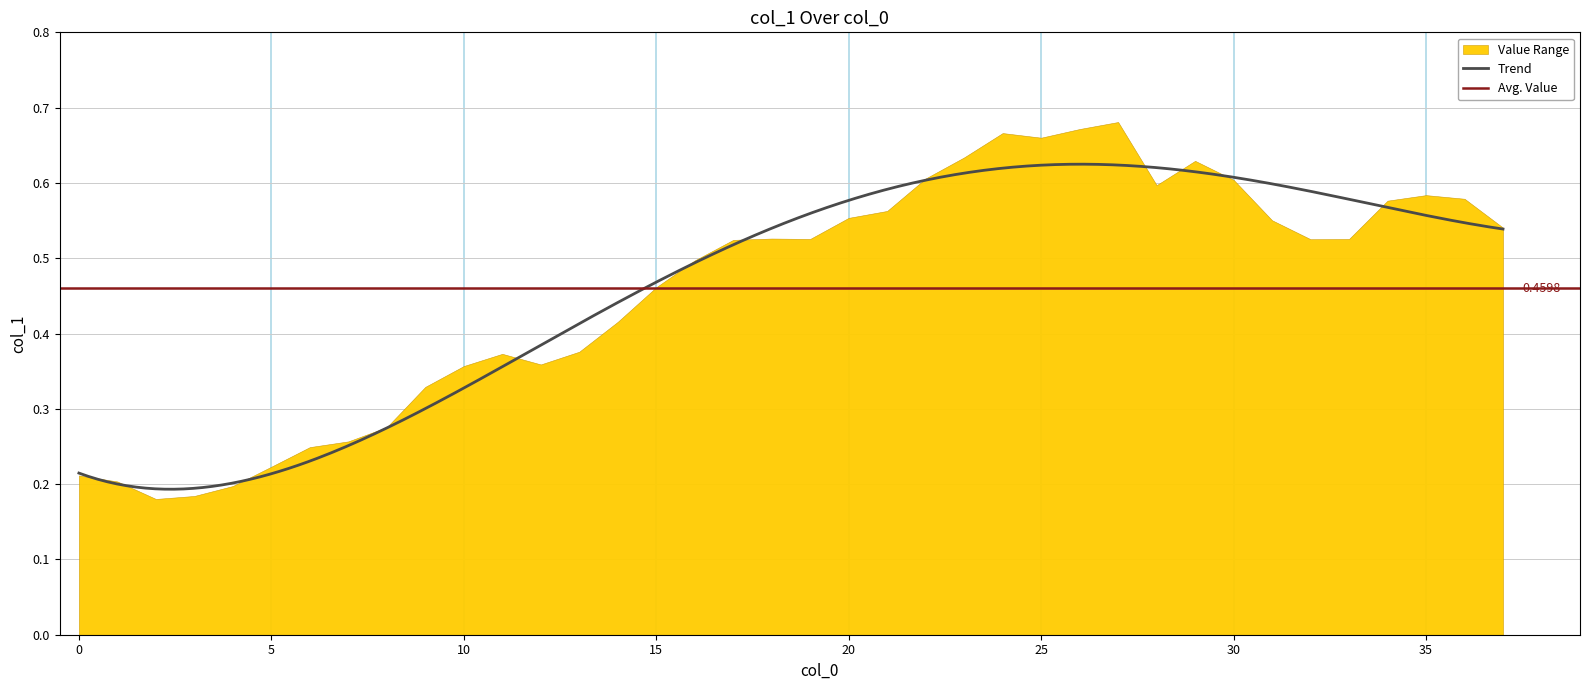

Rank the categories by value from highest to lowest.

27, 26, 24, 25, 23, 29, 22, 30, 28, 35, 36, 34, 21, 20, 31, 37, 18, 19, 33, 32, 17, 16, 15, 14, 13, 11, 12, 10, 9, 8, 7, 6, 5, 0, 1, 4, 3, 2